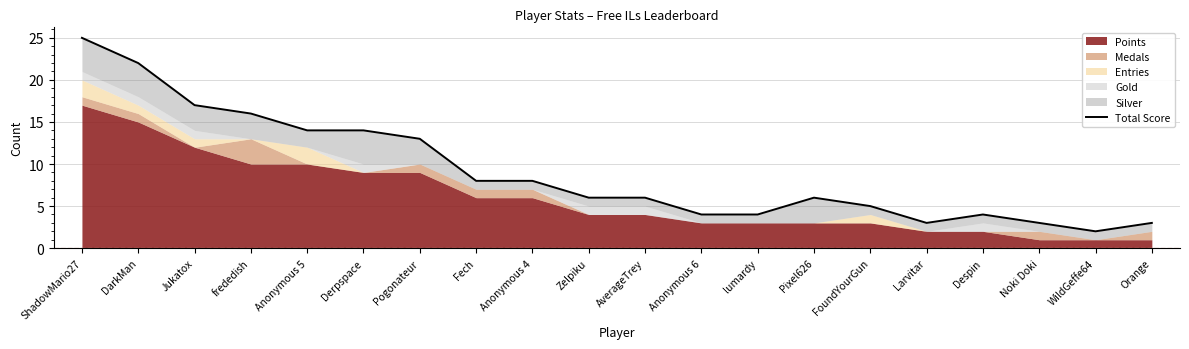

Where does the data first go above 6?

ShadowMario27